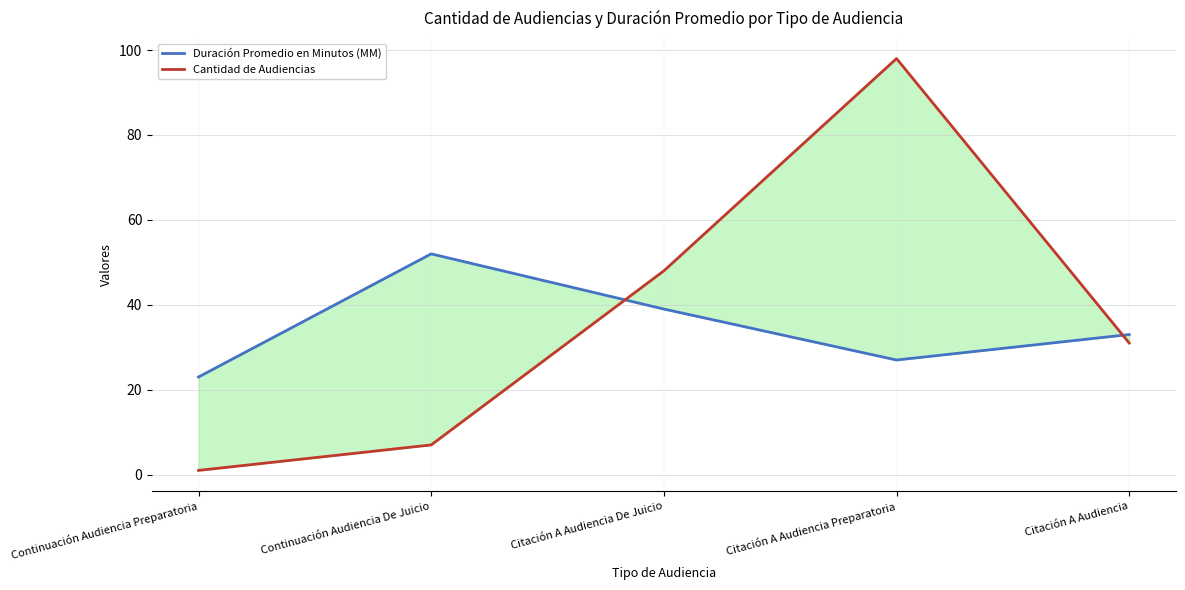

What is the minimum value for Duración Promedio en Minutos (MM)?

23